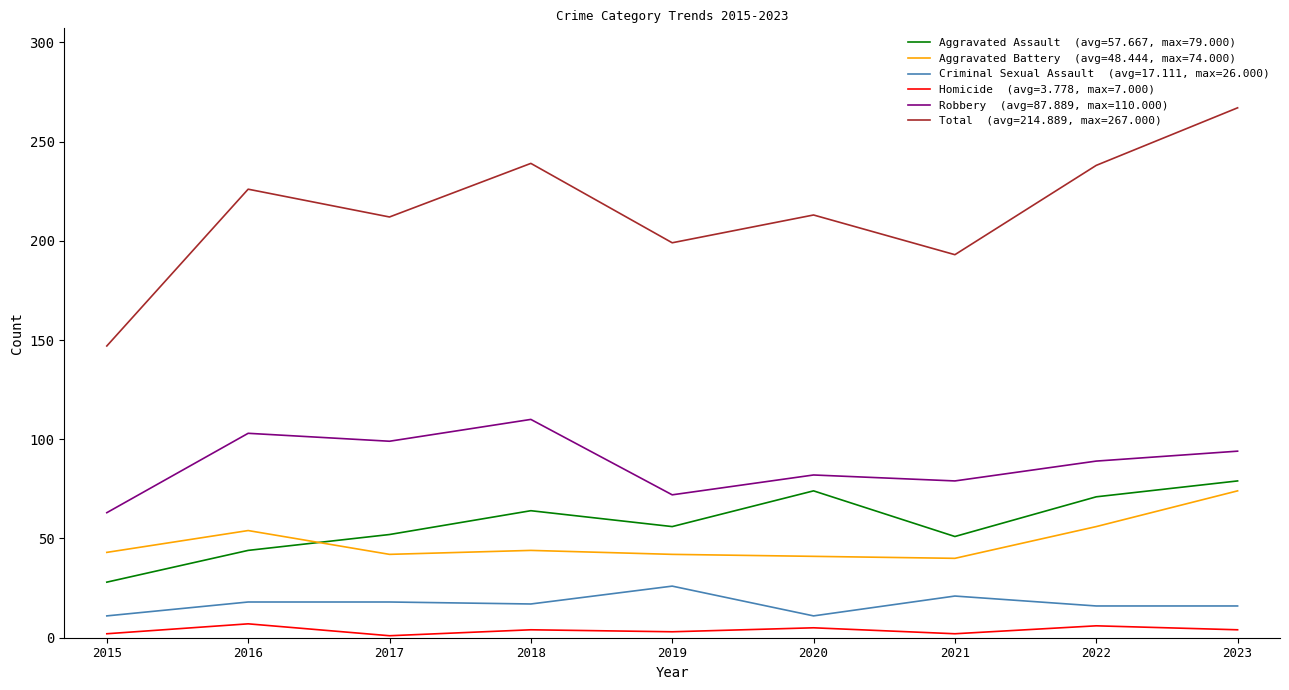

What is the total value across all series at 2016?

452